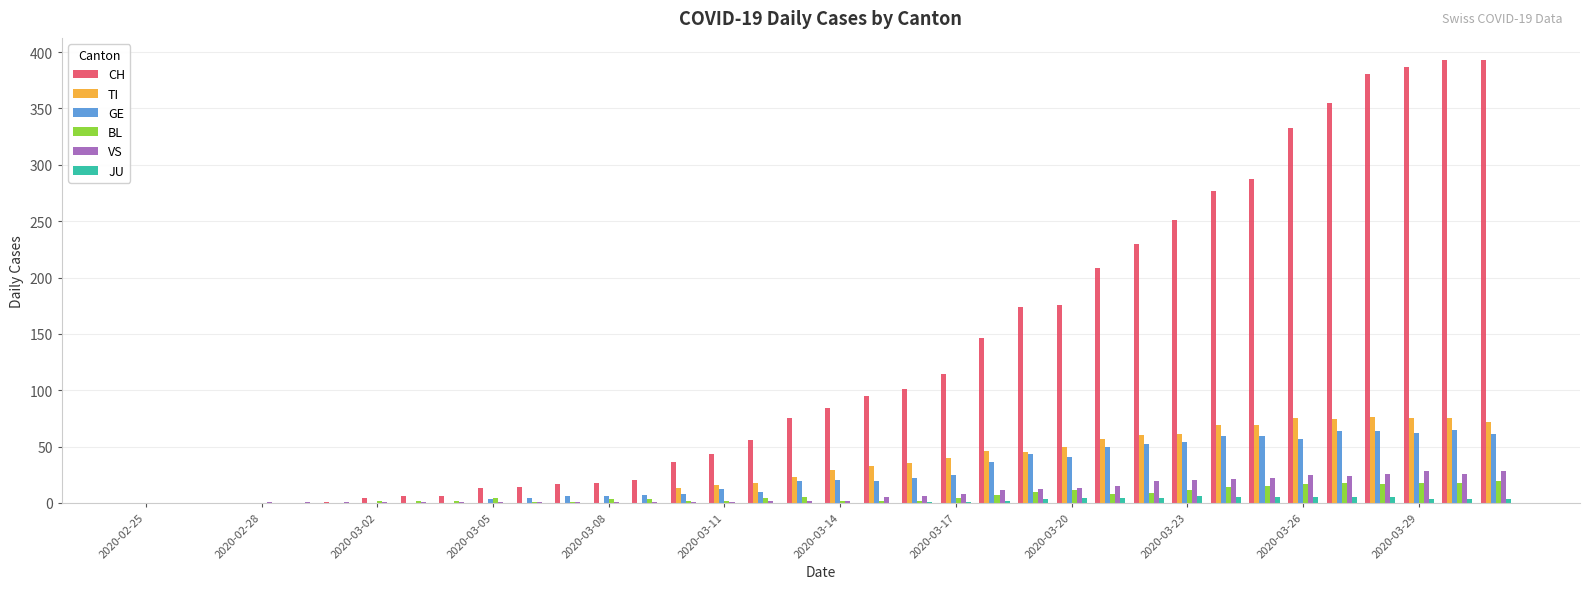

Does the chart contain stacked bars?

No